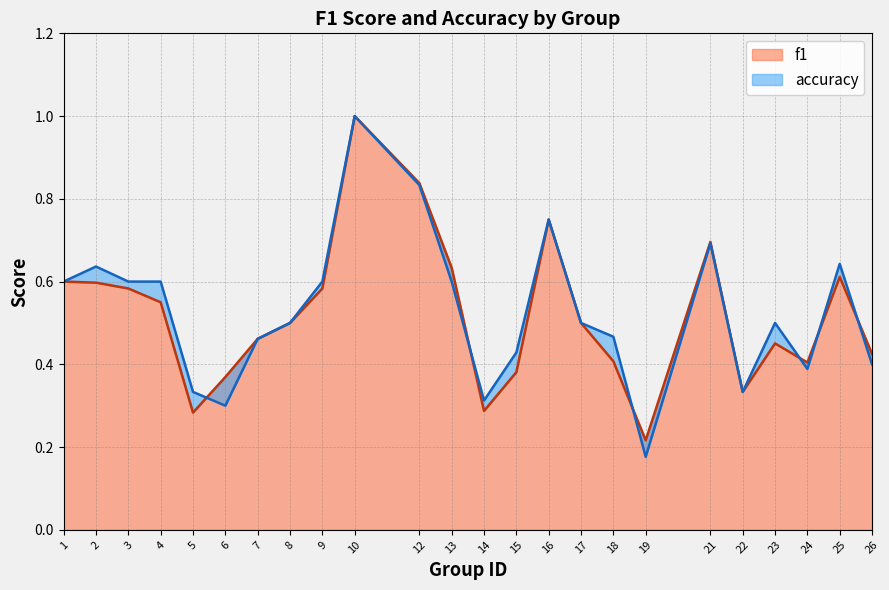

At 2, list the series in order from smallest to largest.

f1, accuracy